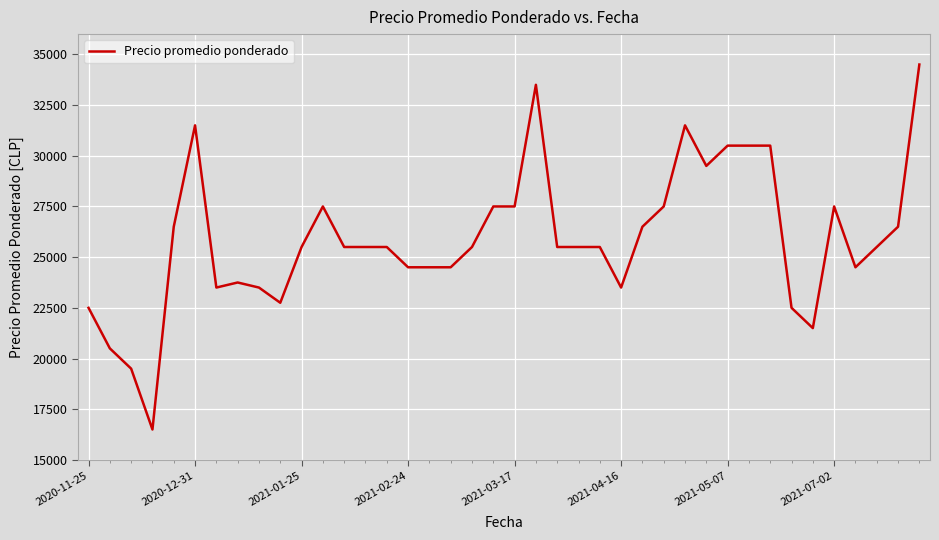

What is the difference between the second highest and second lowest values?

14000